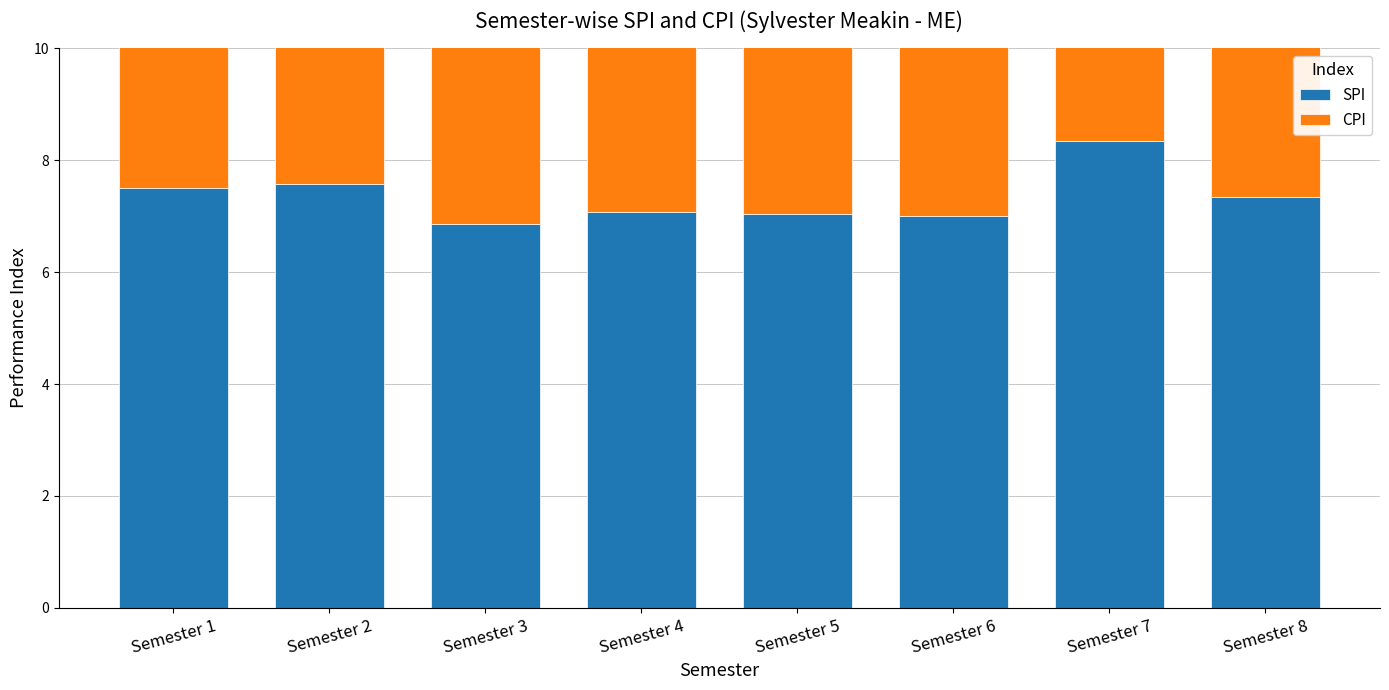

Rank the series by their average value, from highest to lowest.

SPI, CPI